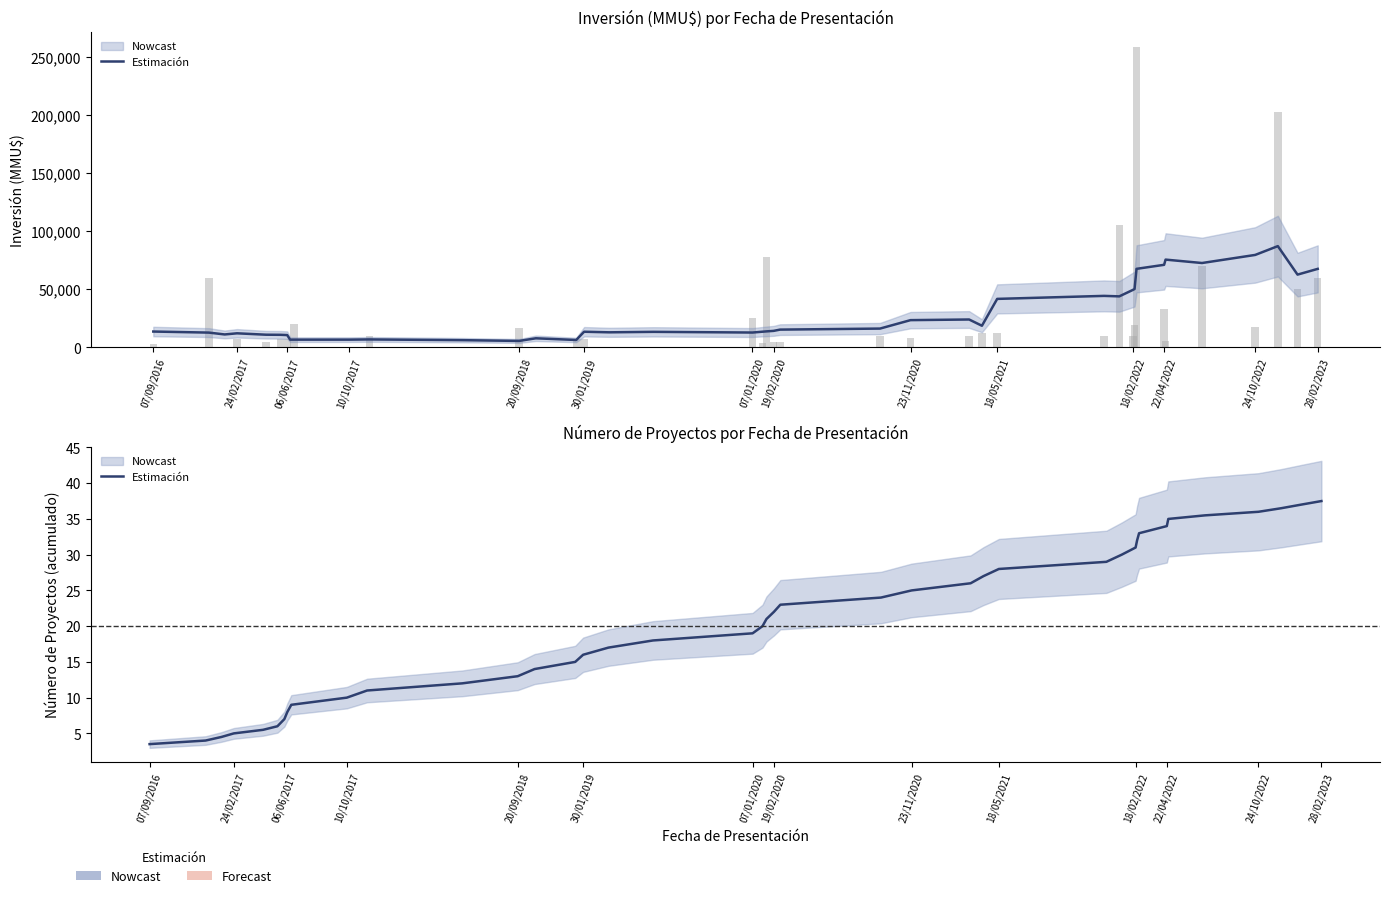

What is the minimum value shown in the chart?

3.5